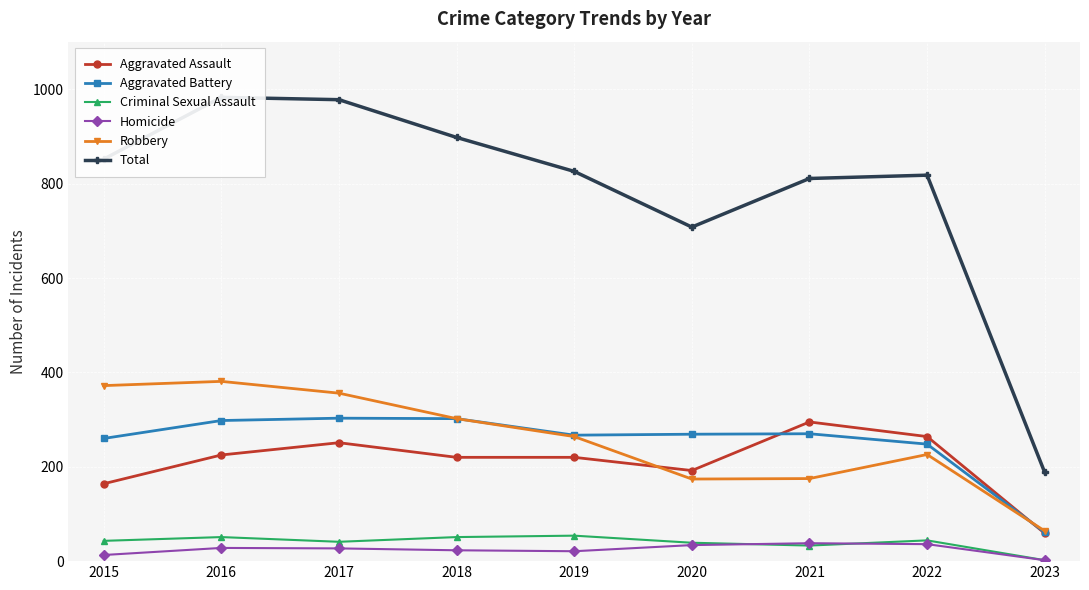

What is the total value across all series at 2018?

1796